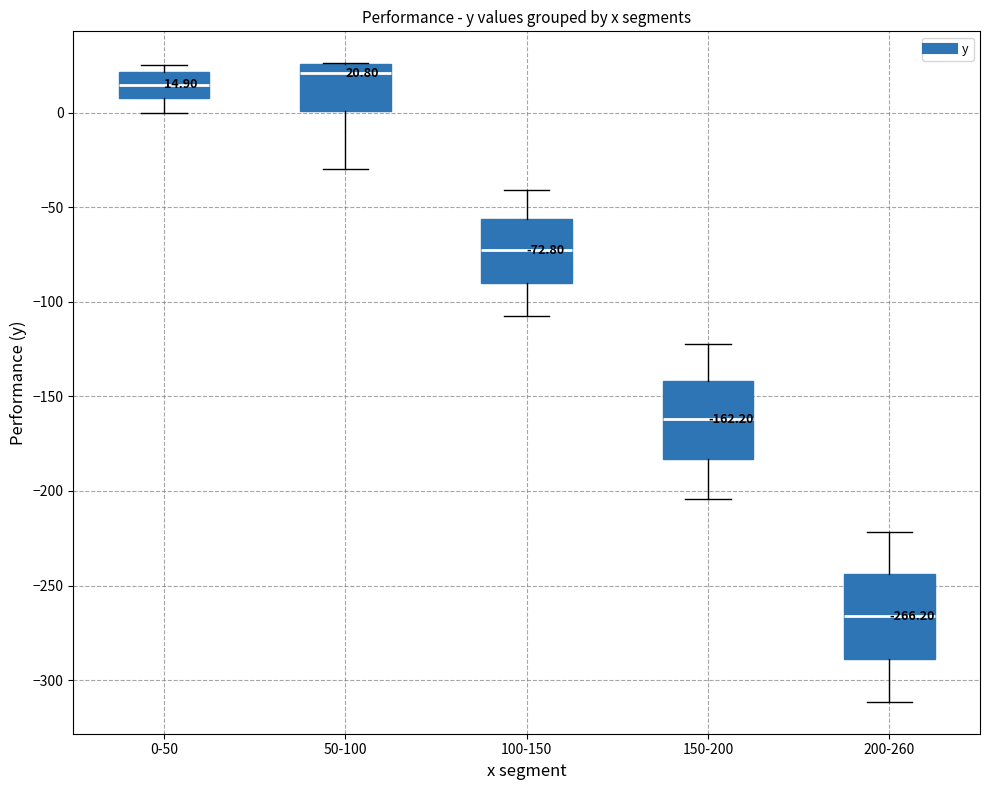

Which box has the lowest median line?

200-260